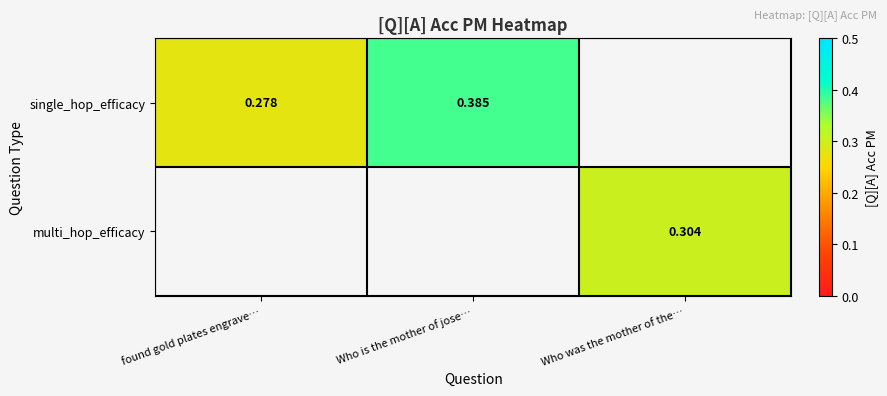

How many categories are shown in the chart?

3